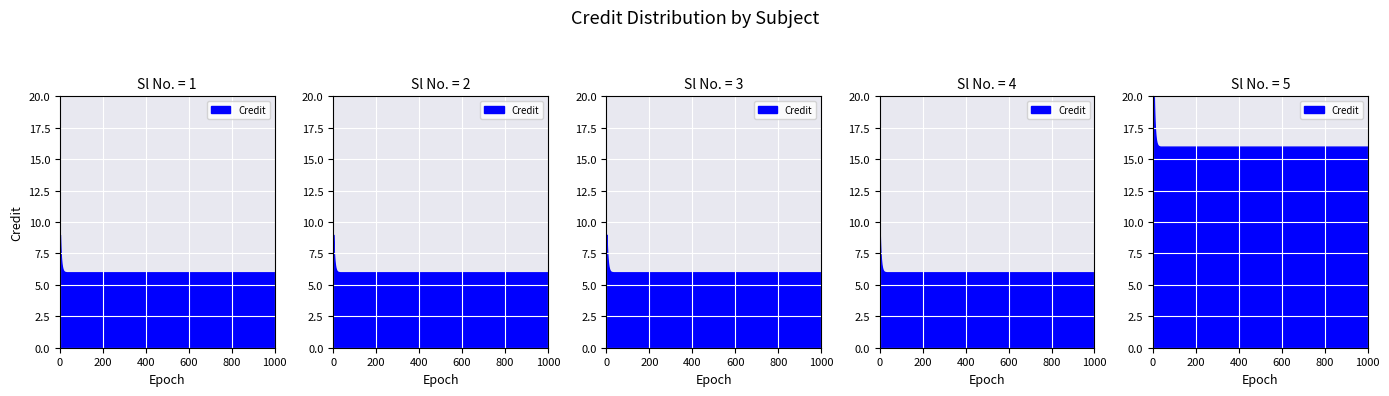

Which has a higher value, 1 or 3?

1